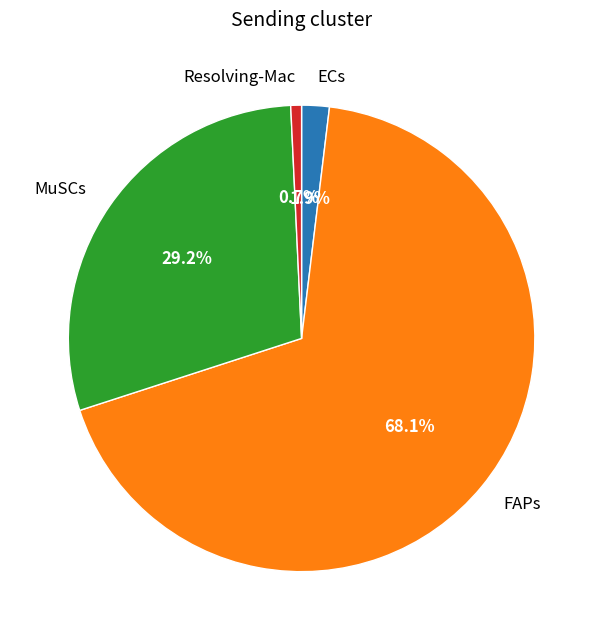

Is there any slice that represents more than half of the pie?

Yes